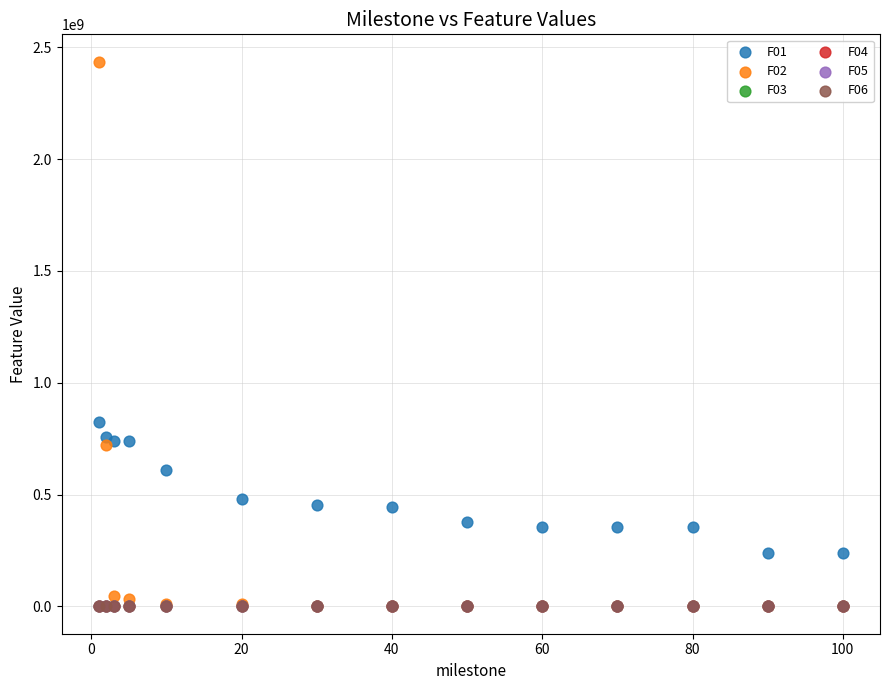

Which series contains the highest Y value?

F02